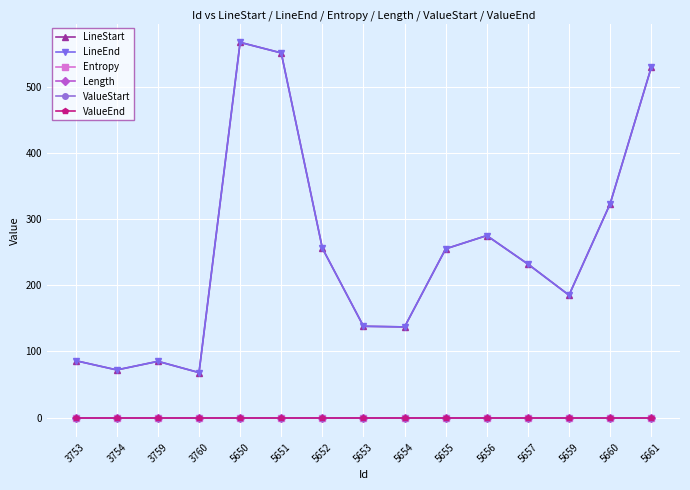

Which label corresponds to the largest value in the chart?

5650